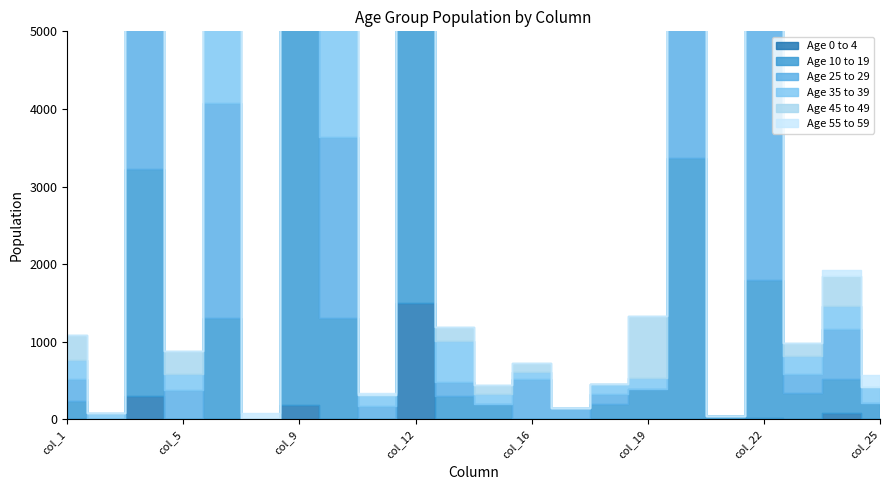

True or false: Age 35 to 39 and Age 0 to 4 intersect in this chart.

False